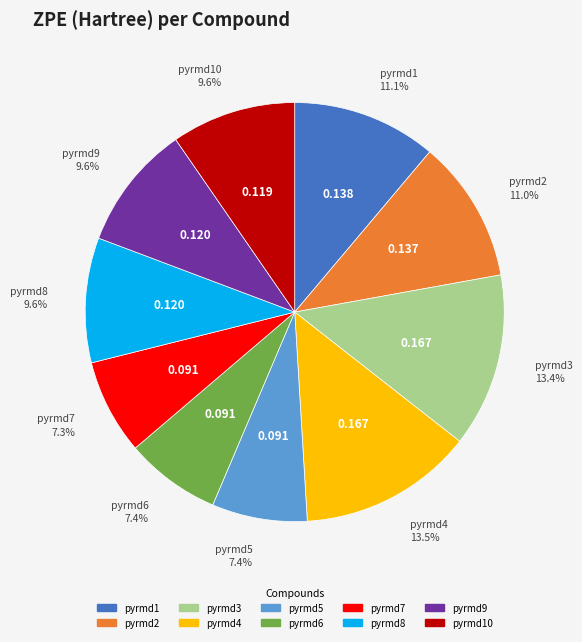

What percentage is the pyrmd2 slice, to the nearest percent?

11%